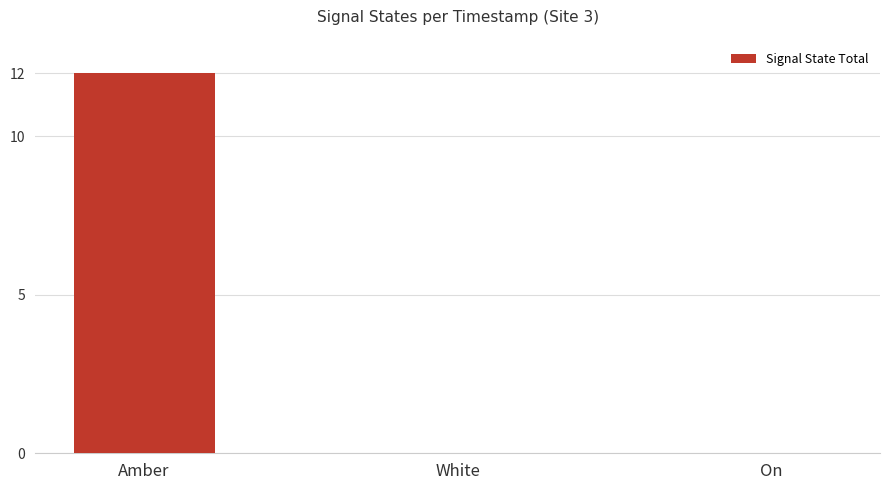

Are the bars horizontal?

No